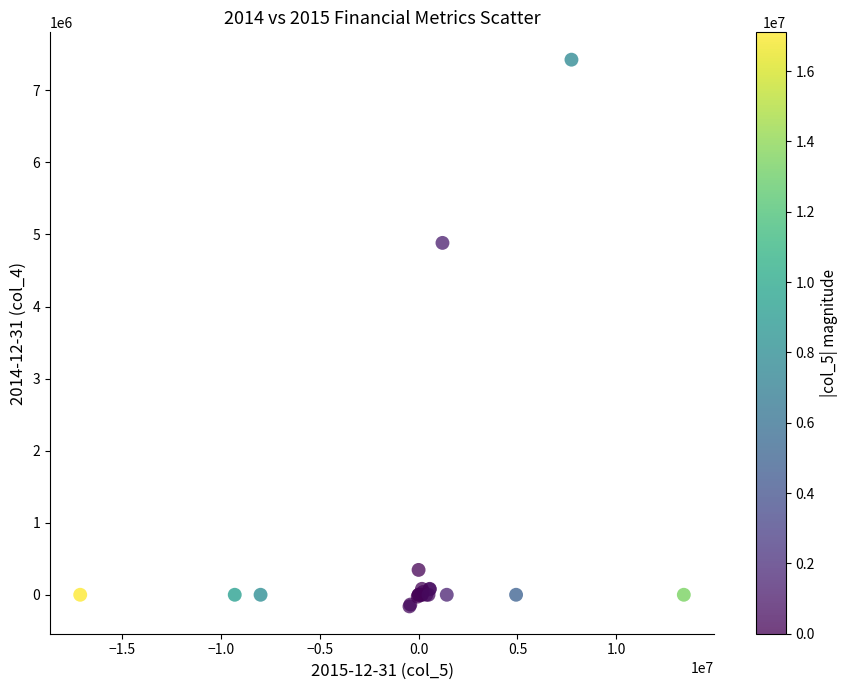

What Y value in the scatter plot is closest to 3632301?

4883186